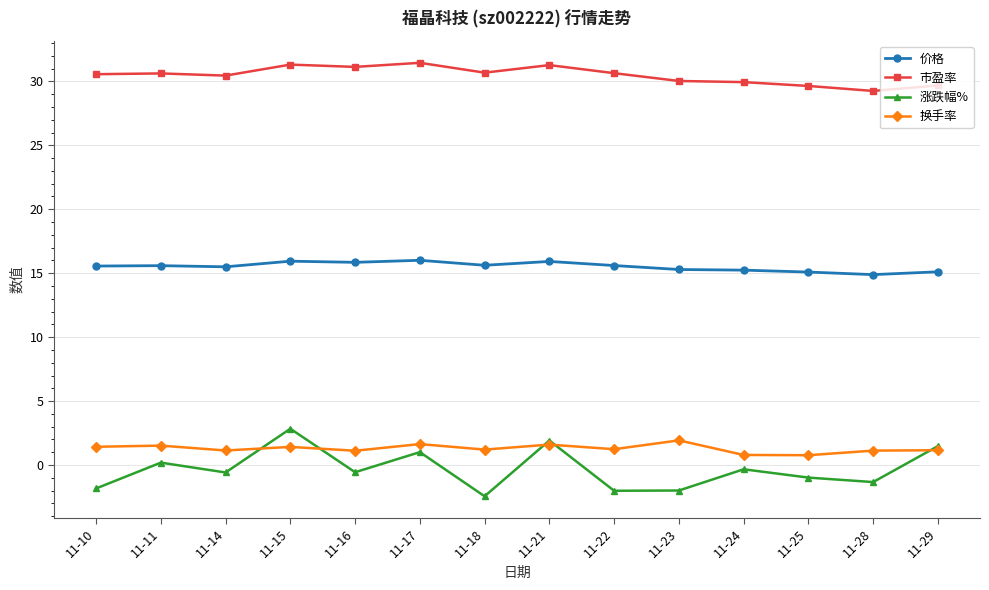

Which series has the largest range (max minus min)?

涨跌幅%